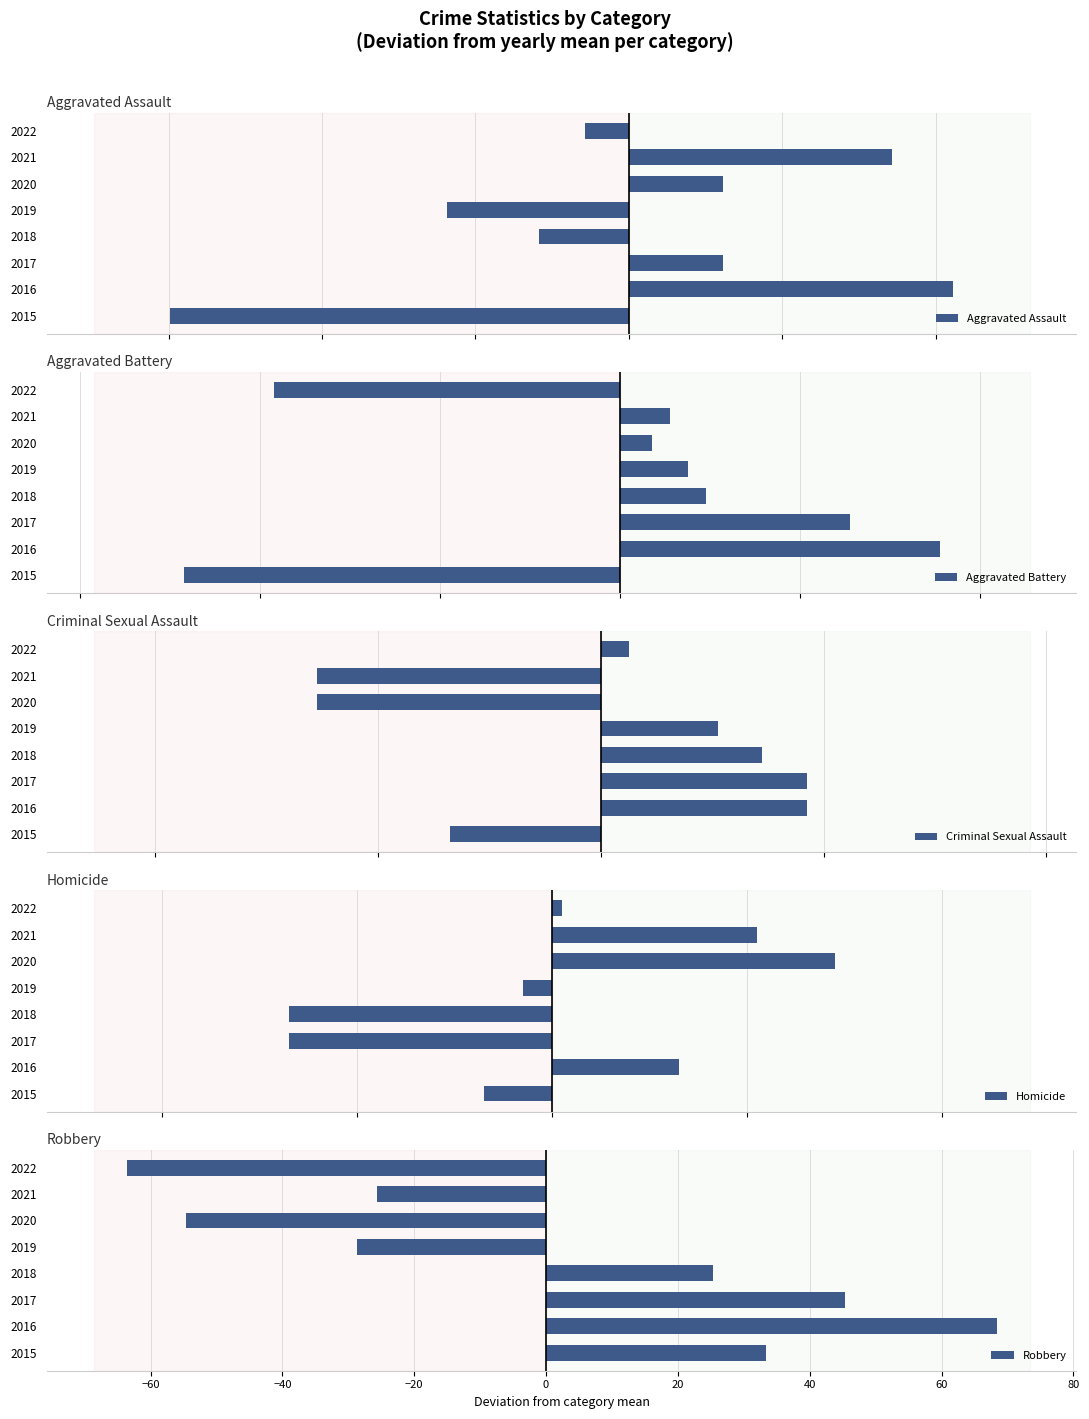

What is the maximum value for Robbery?

68.4